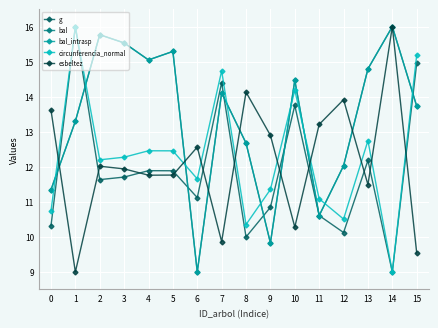

Is this an area chart (filled region under the line)?

No